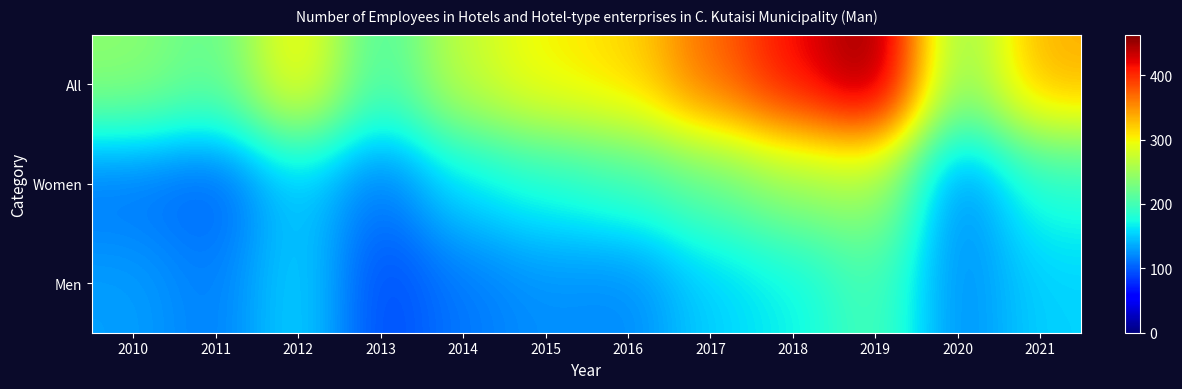

Reading left to right, transcribe all the data shown in this chart.

All: 2010=241	2011=215	2012=308	2013=200	2014=273	2015=302	2016=314	2017=370	2018=416	2019=463	2020=235	2021=336
Women: 2010=110	2011=100	2012=151	2013=110	2014=160	2015=178	2016=194	2017=217	2018=248	2019=258	2020=115	2021=182
Men: 2010=131	2011=115	2012=157	2013=90	2014=113	2015=124	2016=120	2017=153	2018=168	2019=205	2020=120	2021=154